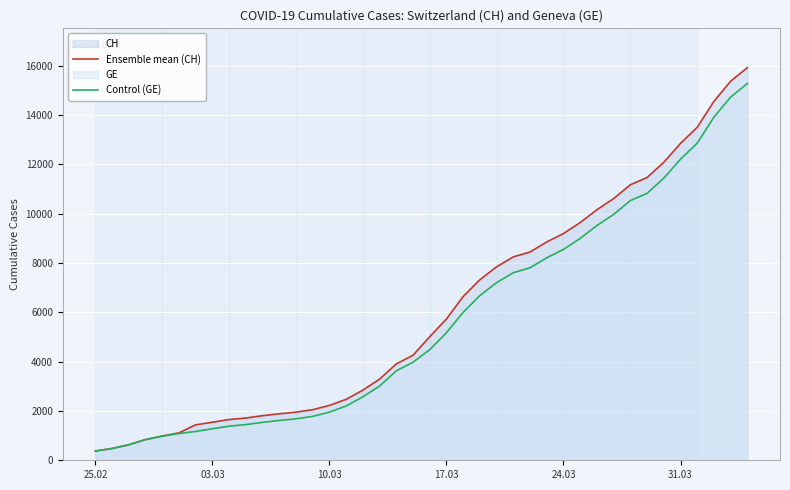

Which series has the widest spread of values?

Ensemble mean (CH)